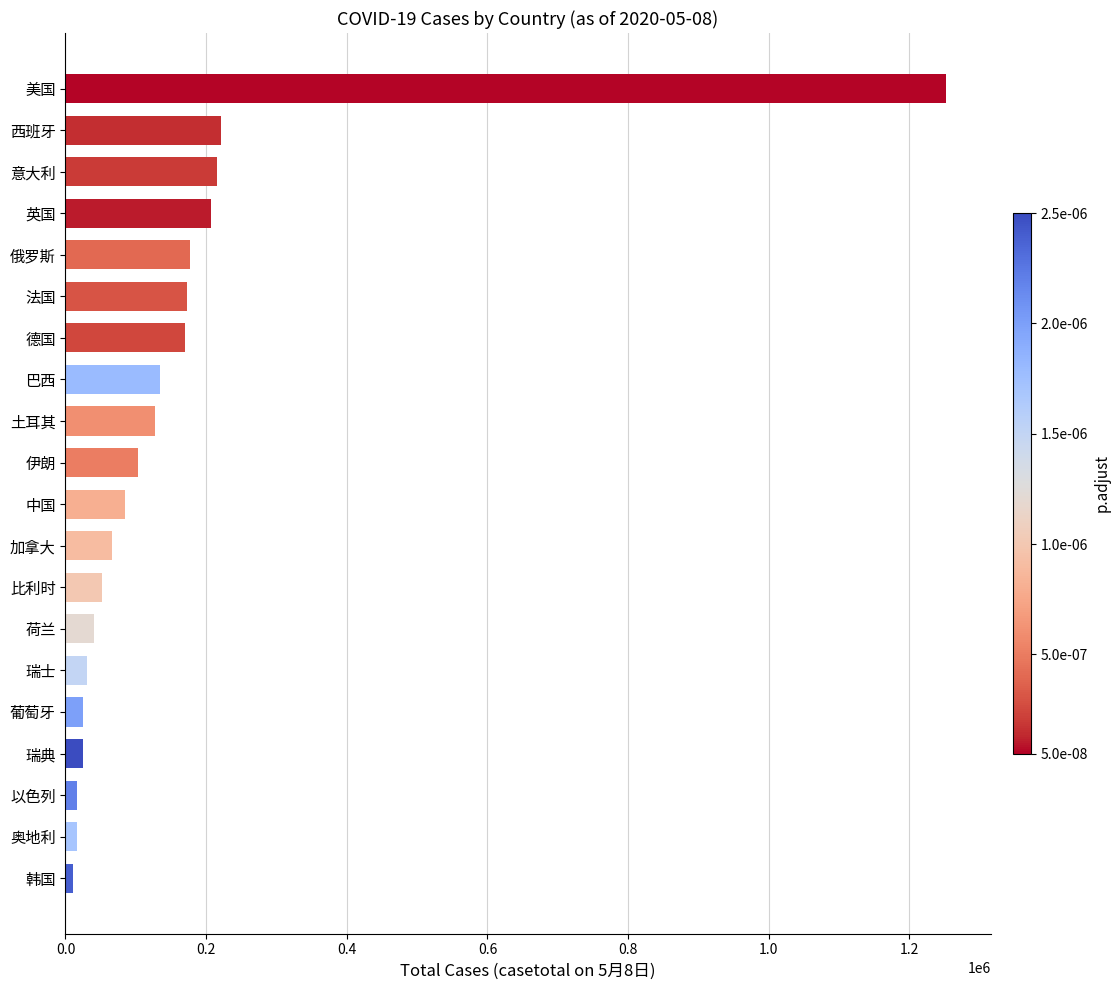

What is the difference between the maximum and minimum values?

1241790